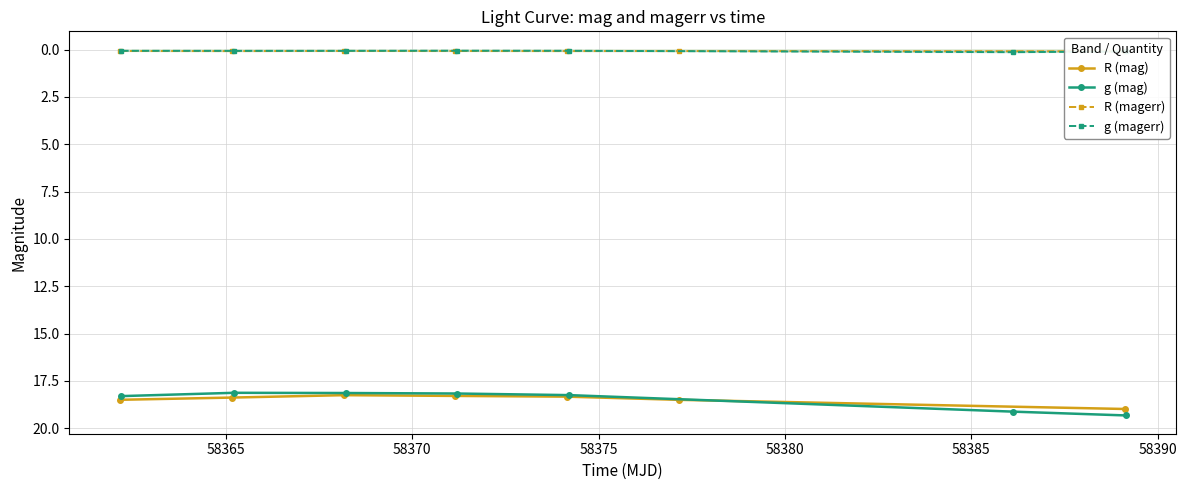

Count the number of categories in the chart.

7